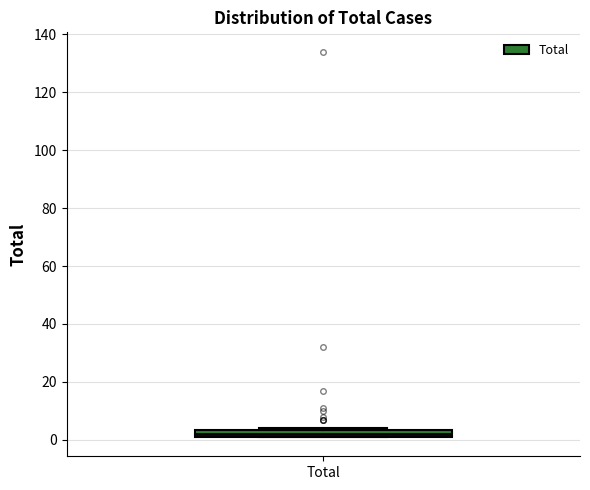

Where is the upper edge of the box for Total on the y-axis? The values are not printed on the chart, so give them approximately, as read against the axis.

4